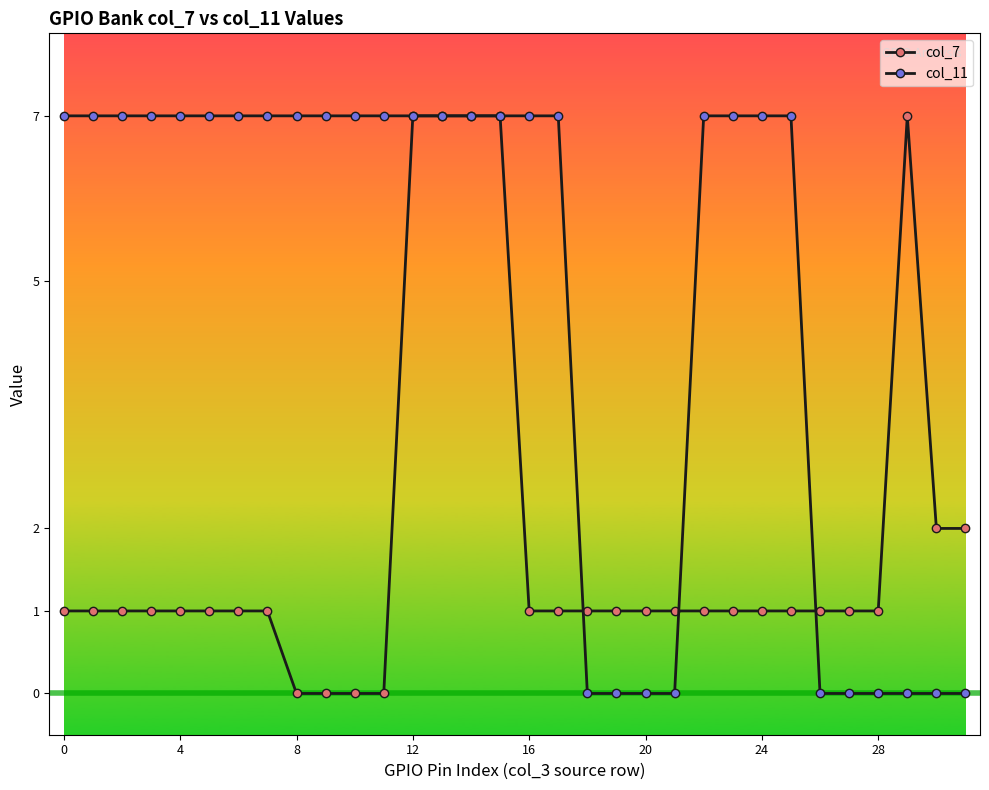

How many series are shown in this chart?

2